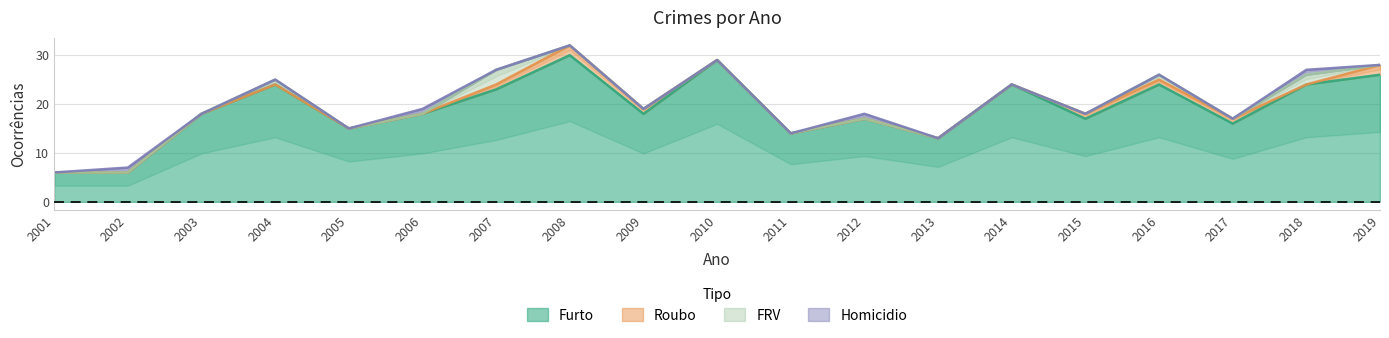

Which category has the lowest value in the Furto series?

2001